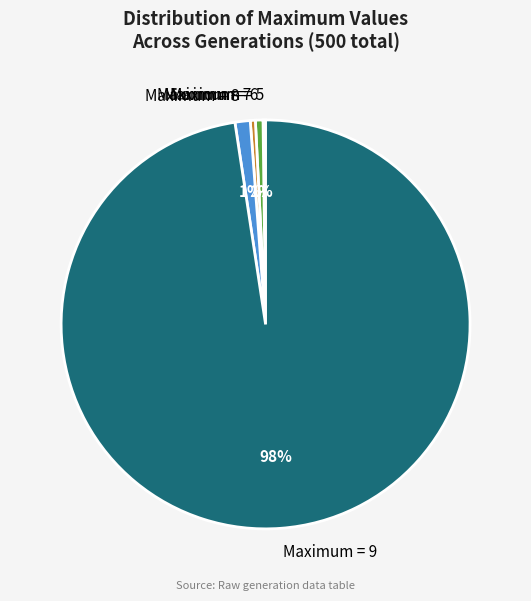

True or false: Maximum = 9 accounts for 98% of the total.

True